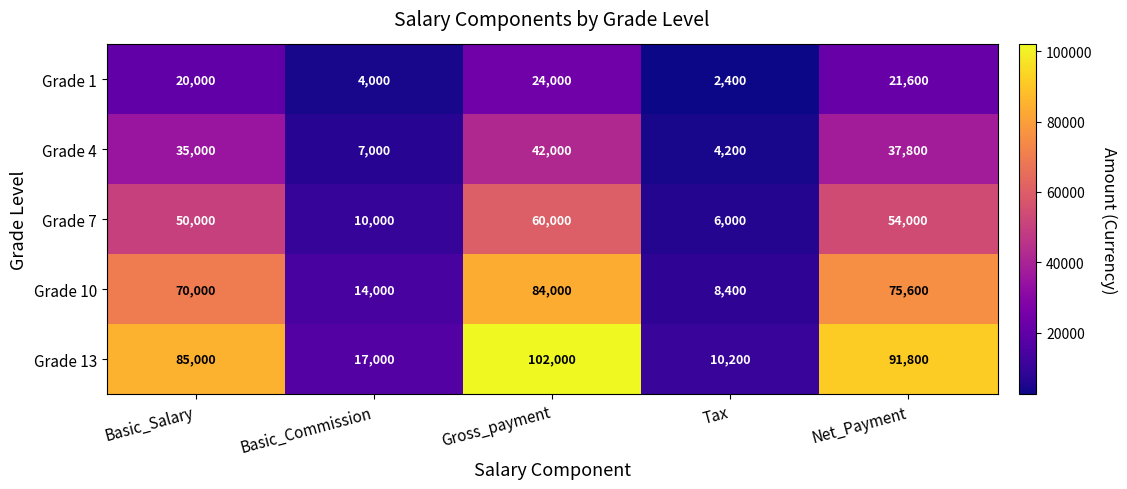

What is the sum of the Grade 10 values at Net_Payment and Gross_payment?

159600